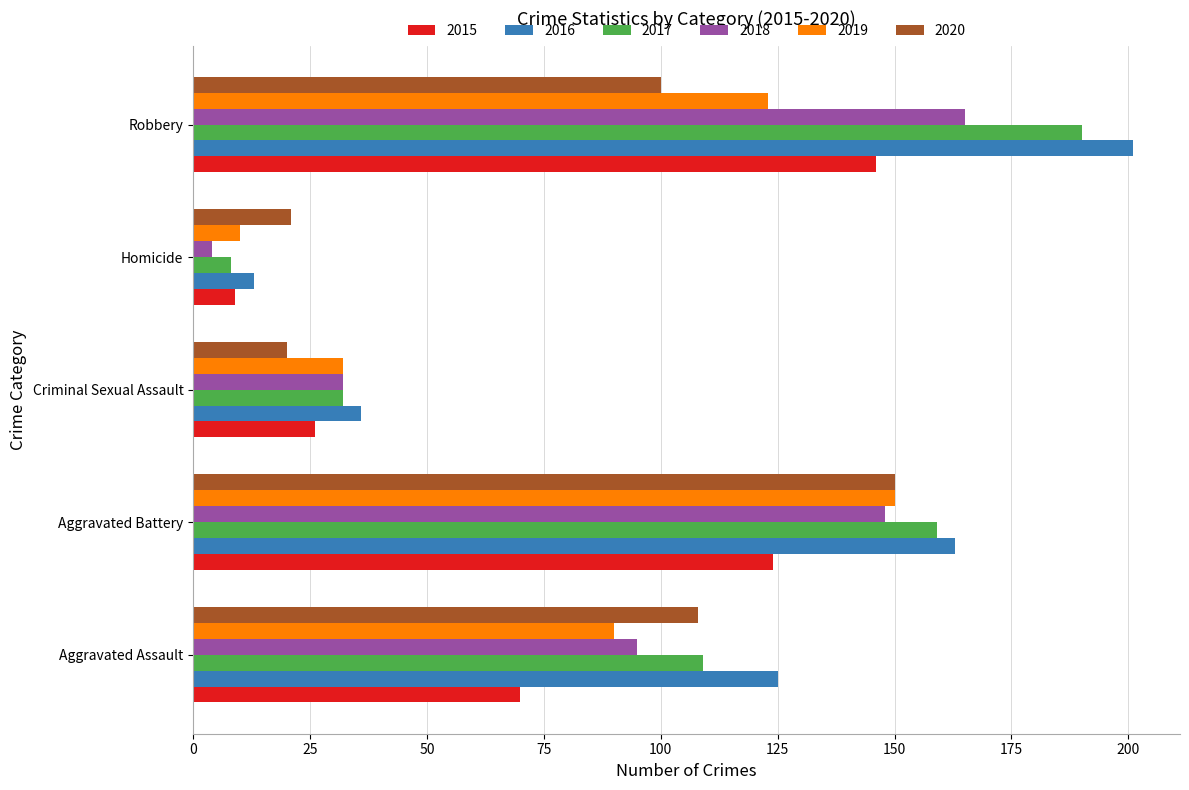

Is the value of 2019 at Criminal Sexual Assault greater than the value of 2020 at Homicide?

Yes